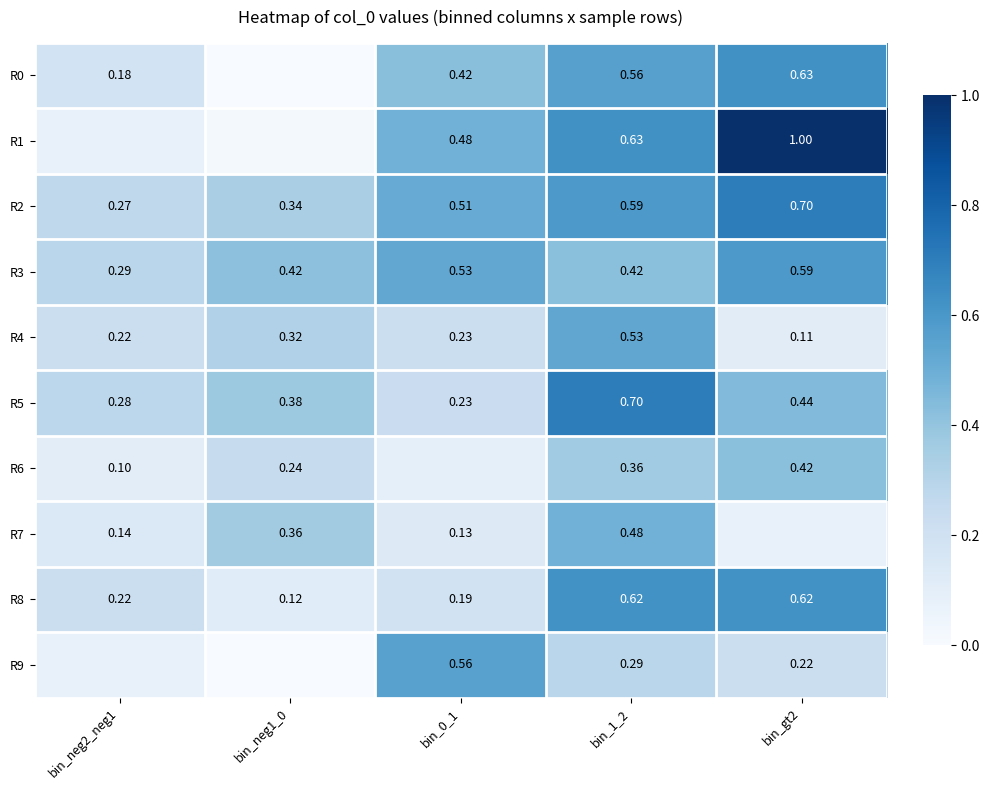

What is the minimum value for R6?

0.1